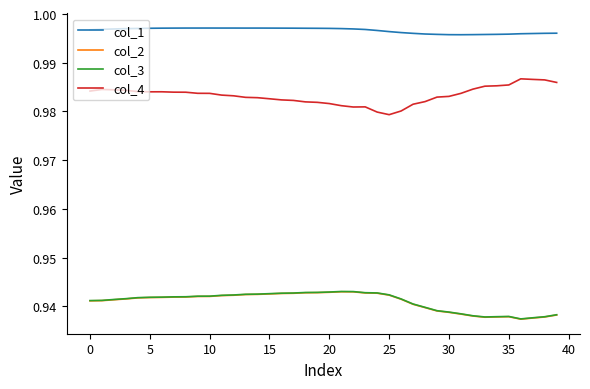

How many lines are shown in the chart?

4